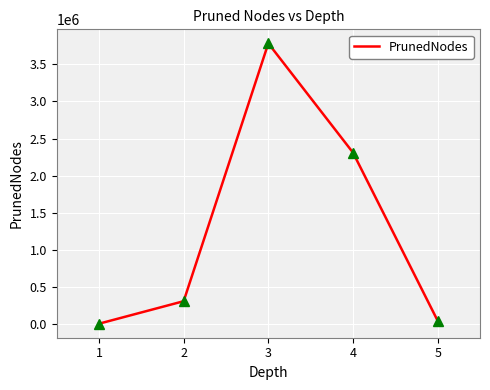

What is the greatest value displayed?

3783976